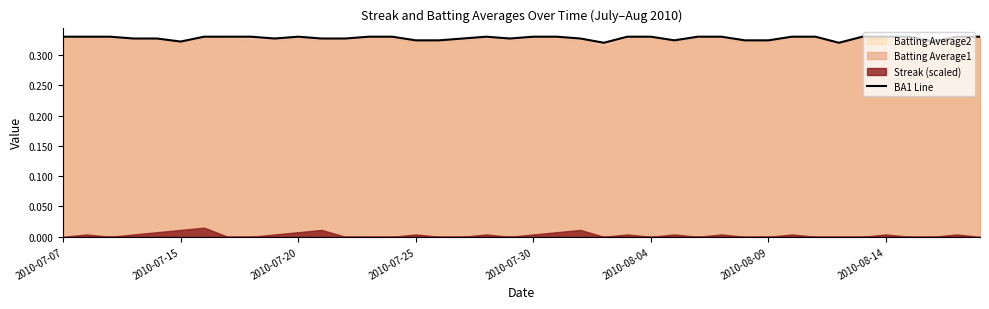

The BA1 Line series shows 0.6 at 2010-07-07. True or false?

False